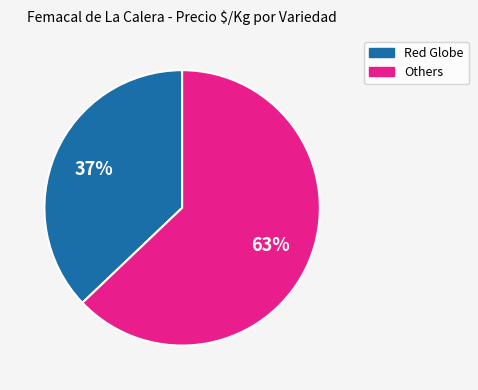

To the nearest percent, what is the difference between the largest and smallest slice percentages?

26%